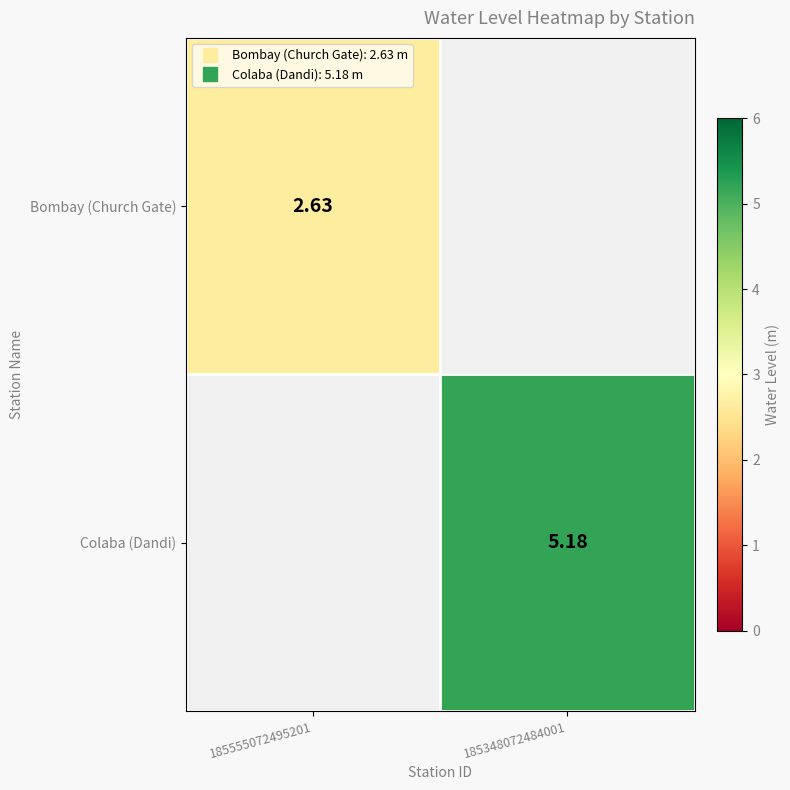

Which category has the lowest value across all series?

185555072495201